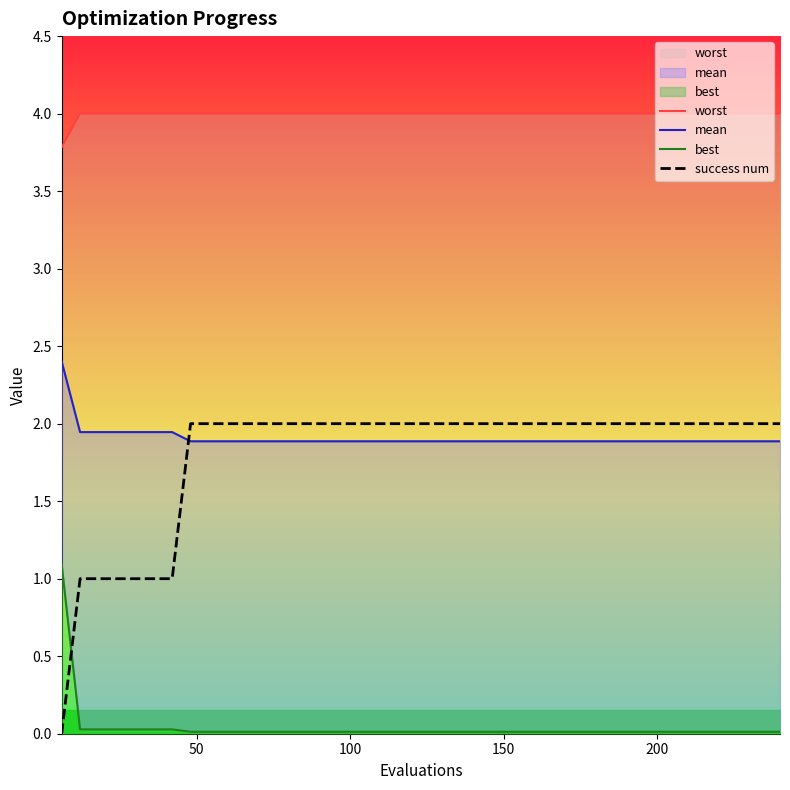

What is the value of the success num point at the 7th from the left?

1.0